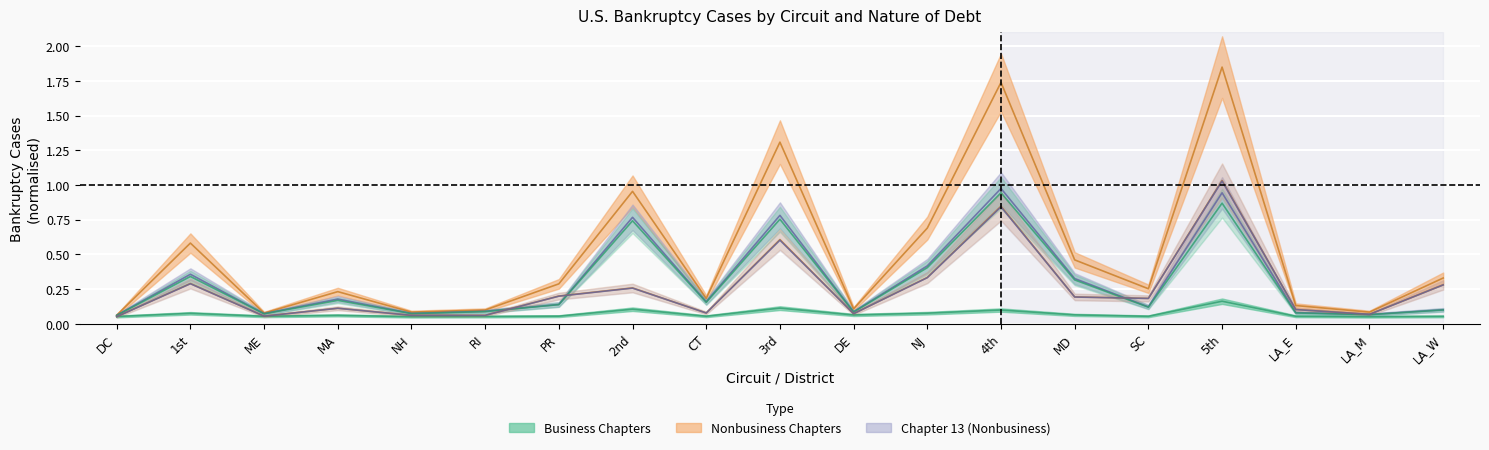

At which label does Total Chapter 7 reach its peak?

4th